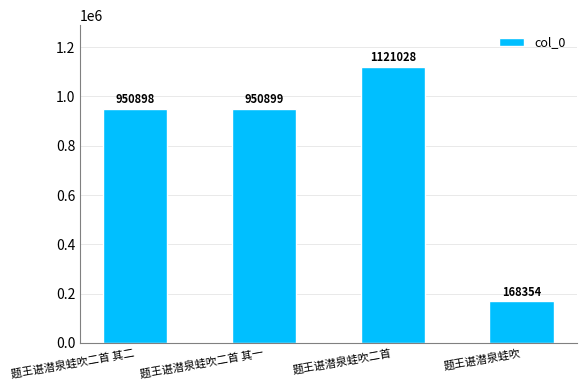

How many values are below 950899?

2